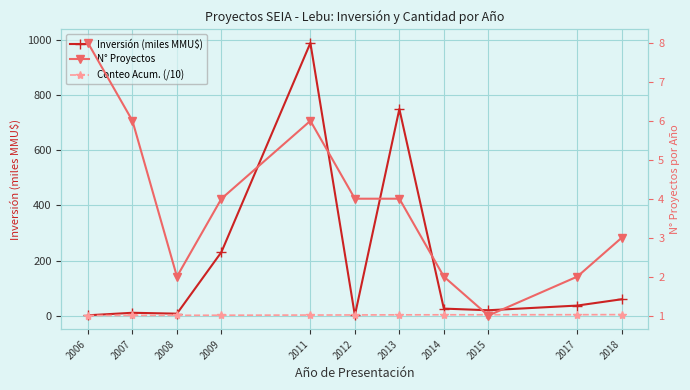

True or false: Conteo Acum. (/10) and Inversión (miles MMU$) cross at least once.

True